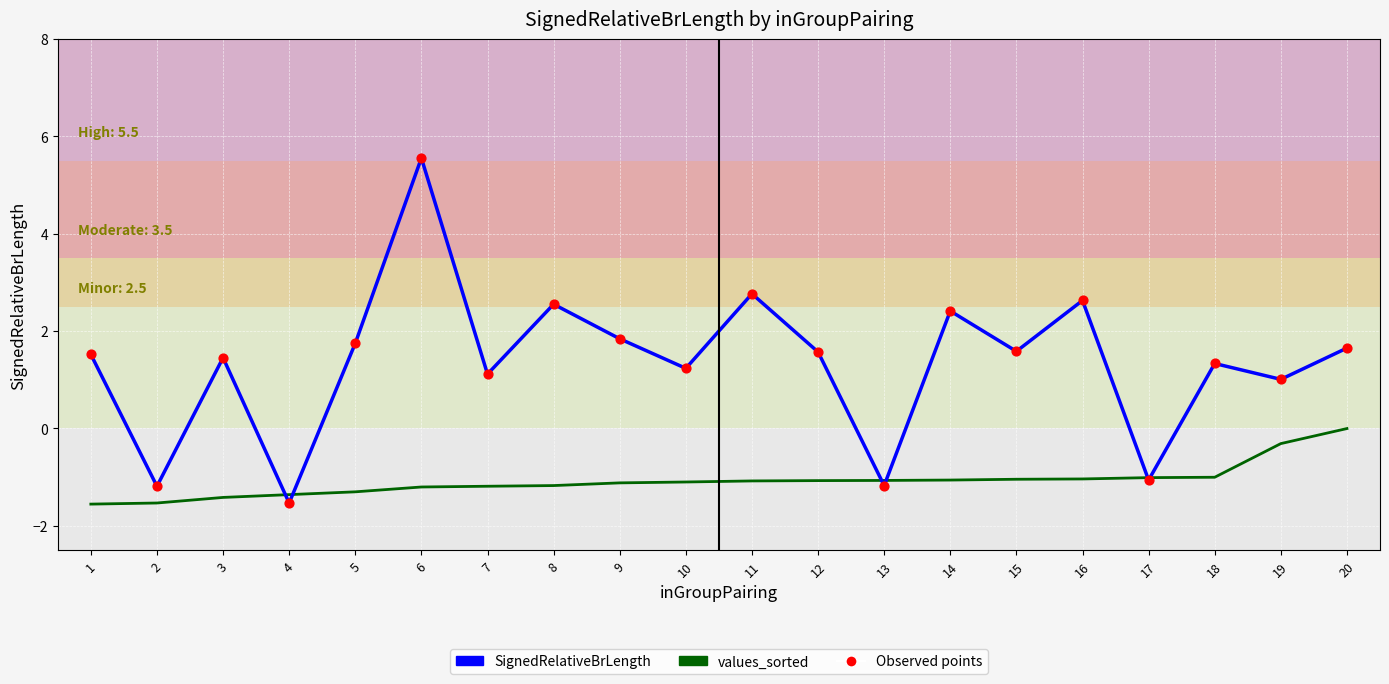

At which category is the sum across all series the highest?

6